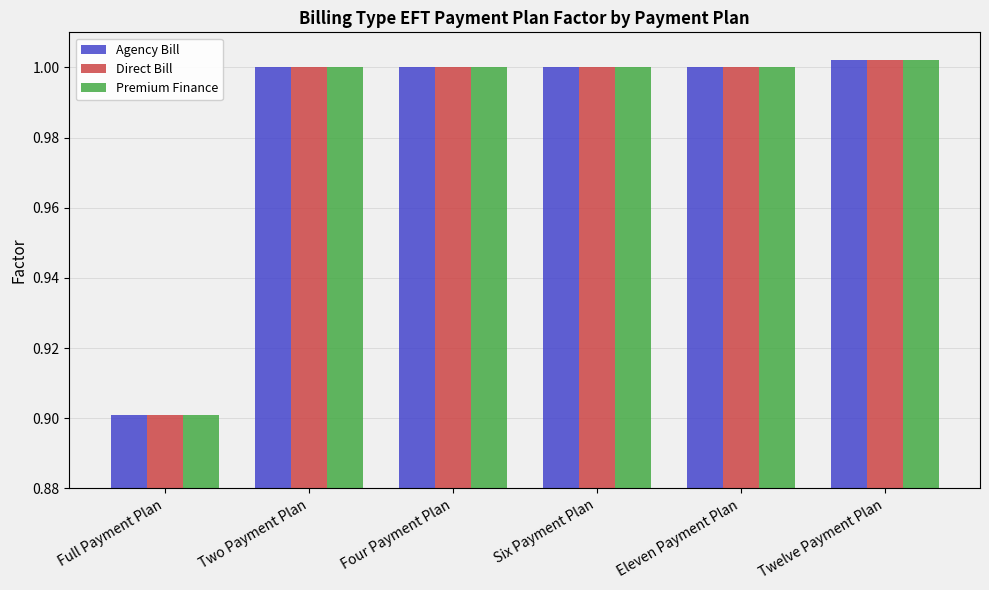

Which category has the lowest value in the Premium Finance series?

Full Payment Plan